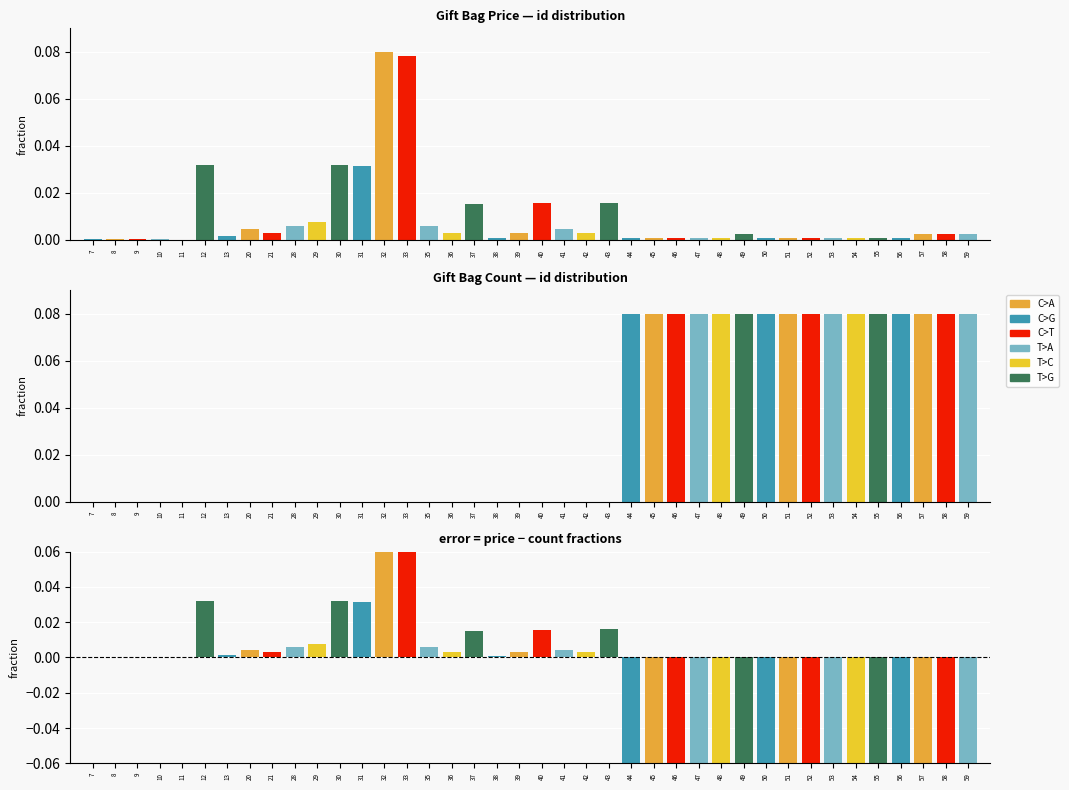

What is the sum of all count values?

1.3